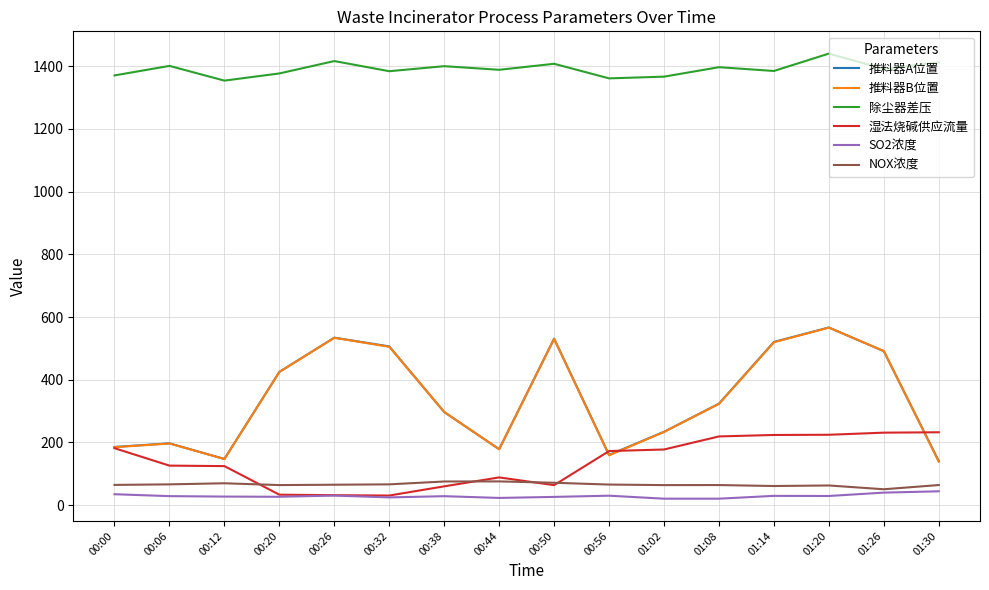

Between 00:56 and 01:20, which series saw the biggest shift?

推料器B位置